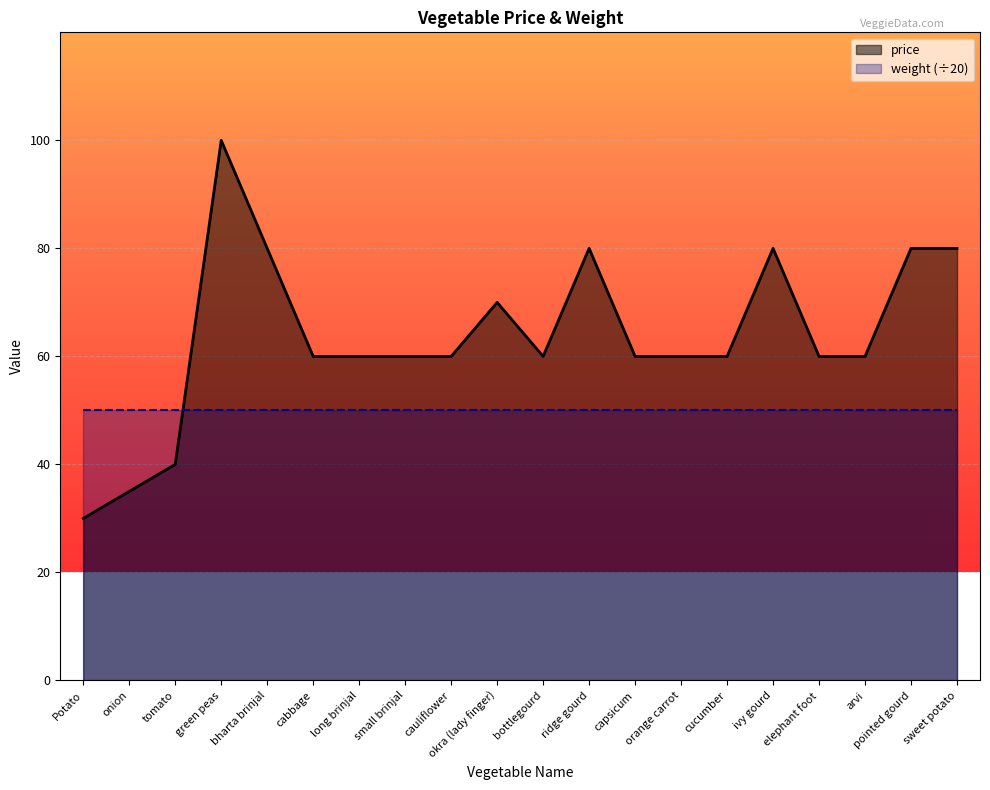

Reading right to left, extract all data points from this chart.

80	80	60	60	80	60	60	60	80	60	70	60	60	60	60	80	100	40	35	30